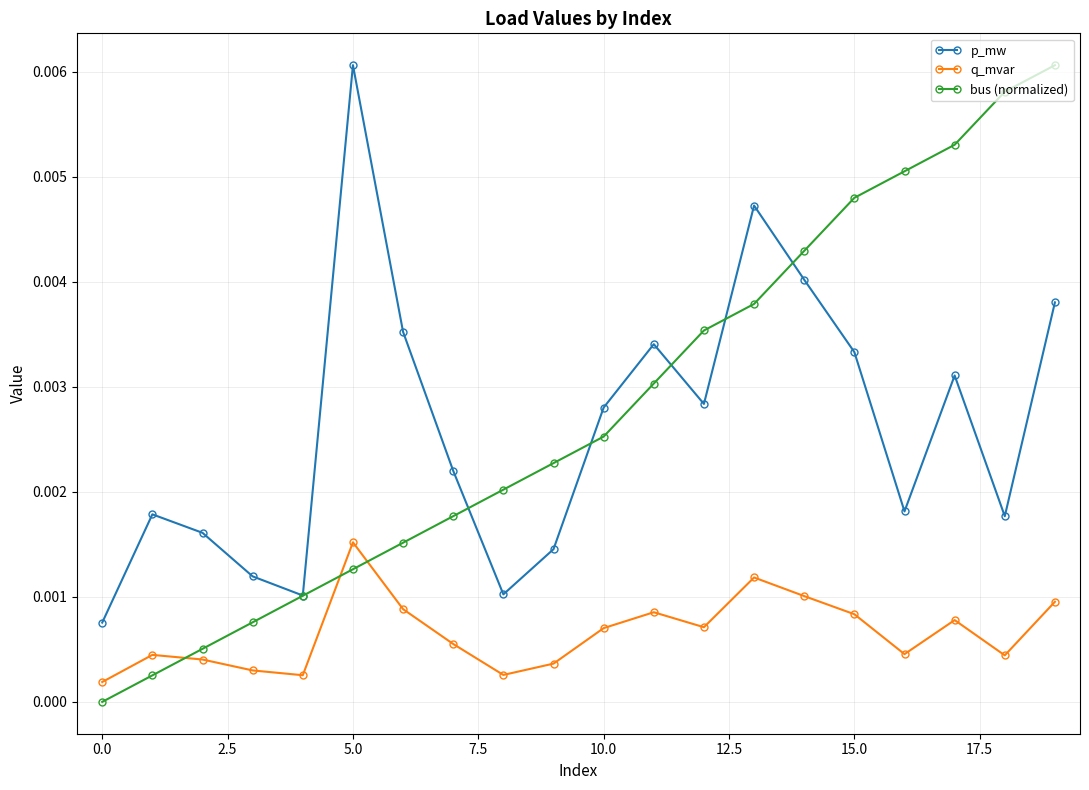

True or false: p_mw has more than 2 interior local peaks.

True